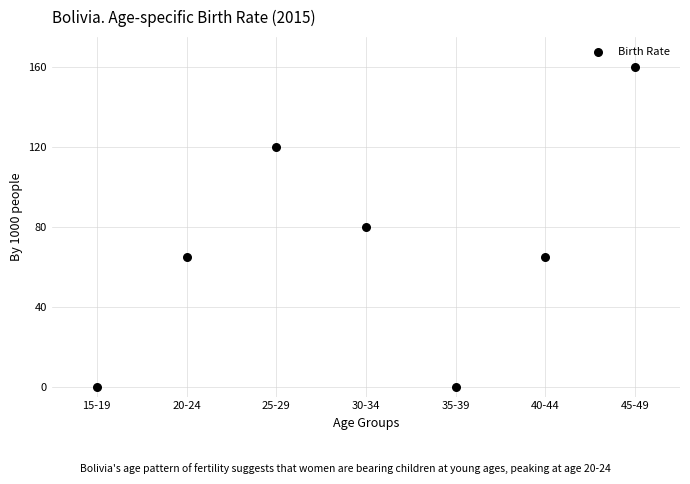

What is the average Y value?

70.0